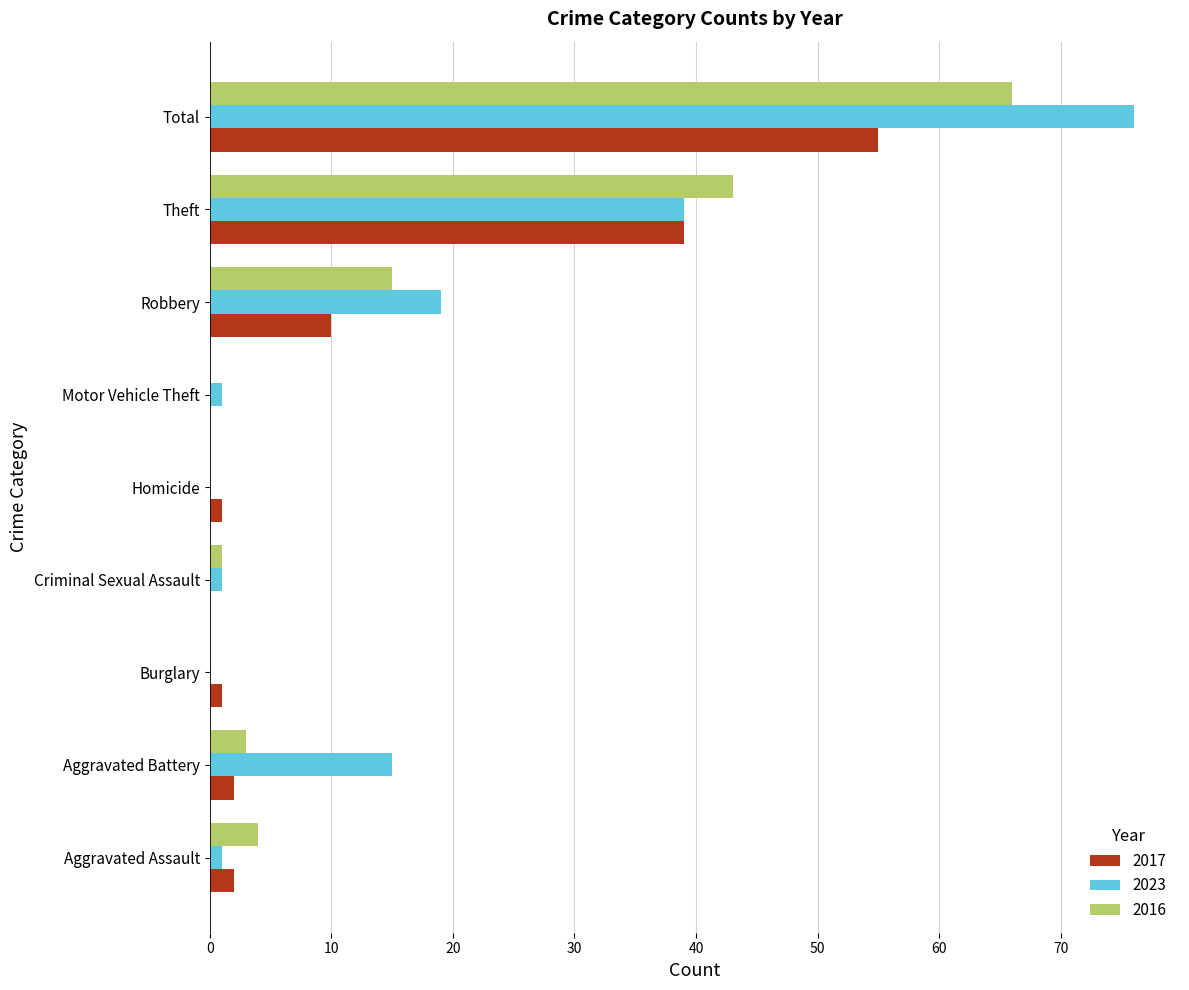

True or false: 2023 has a value of 52 at Homicide.

False